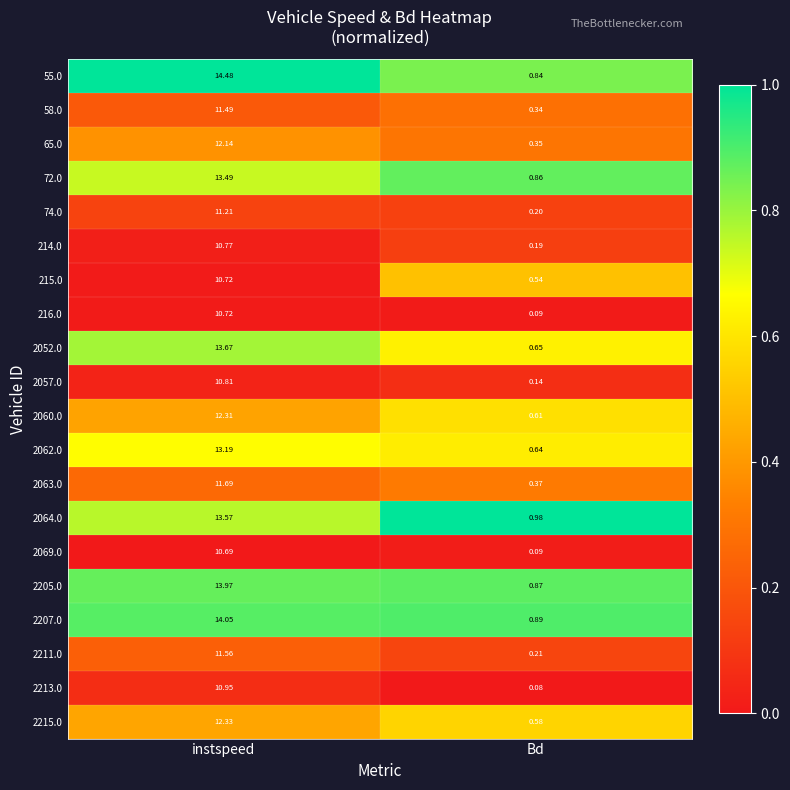

At which category is the sum across all series the highest?

instspeed